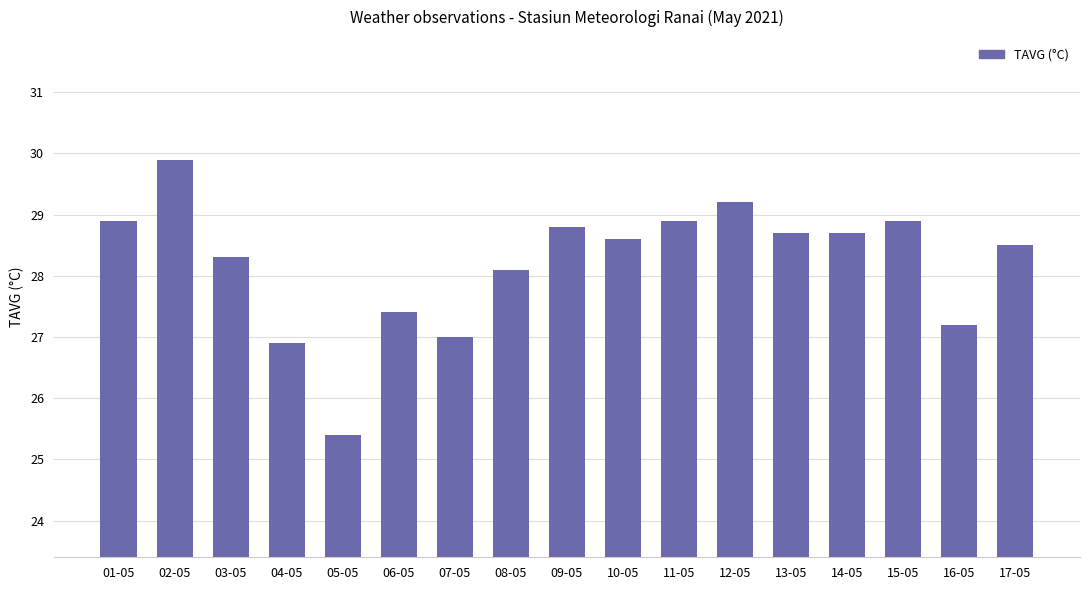

What is the sum of the values at 04-05 and 03-05?

55.2